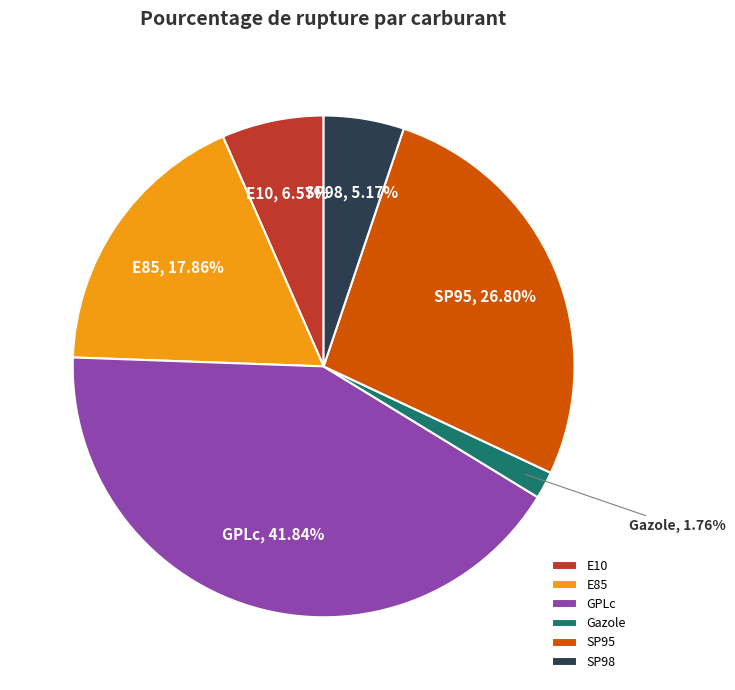

How many slices are in this pie chart?

6